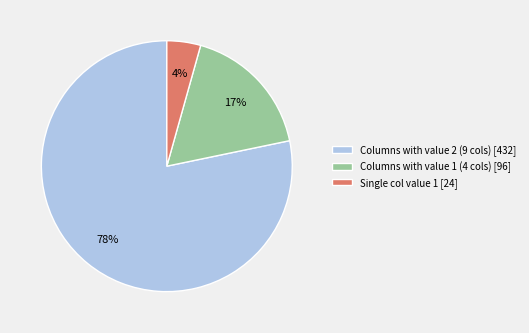

Between Single col value 1 [24] and Columns with value 2 (9 cols) [432], which is larger?

Columns with value 2 (9 cols) [432]